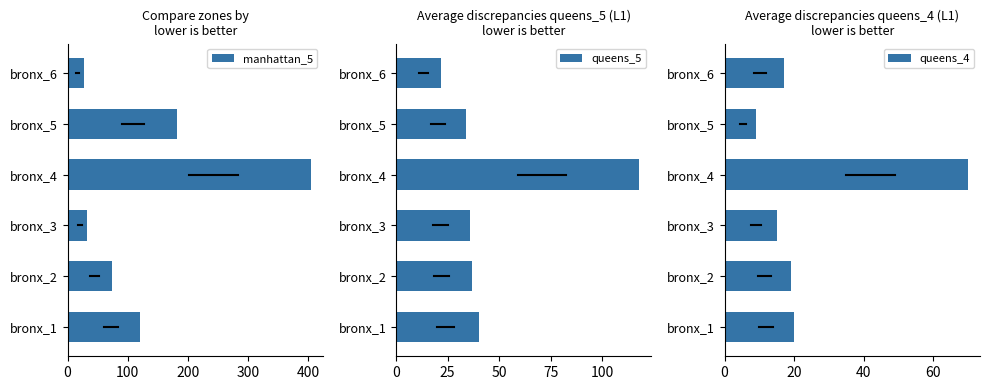

Read the queens_5 value at bronx_2, to the nearest 5.

35